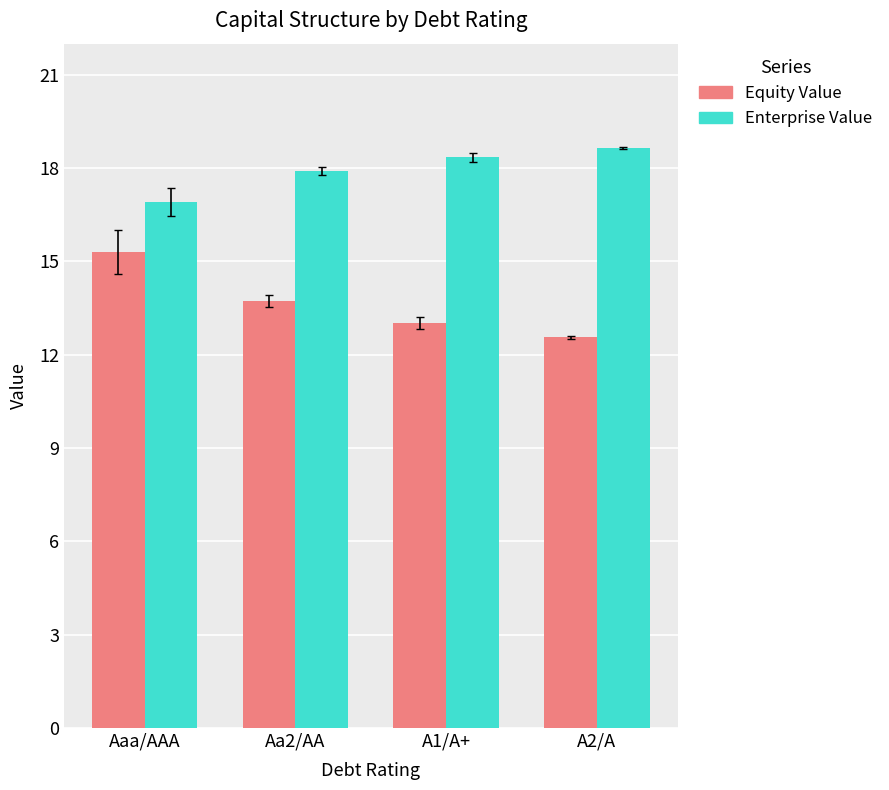

How many categories are shown in the chart?

4